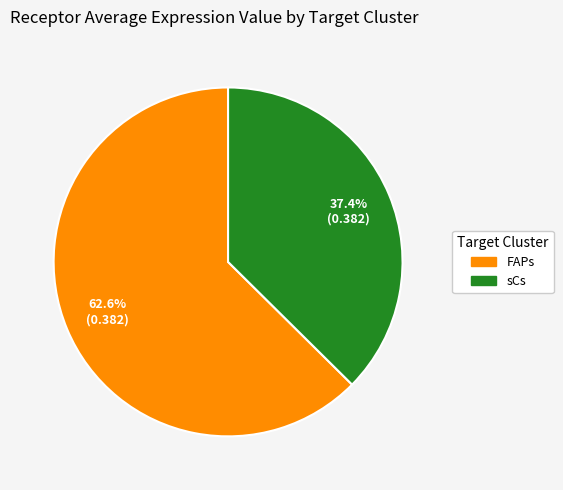

To the nearest percent, what portion does FAPs represent?

63%